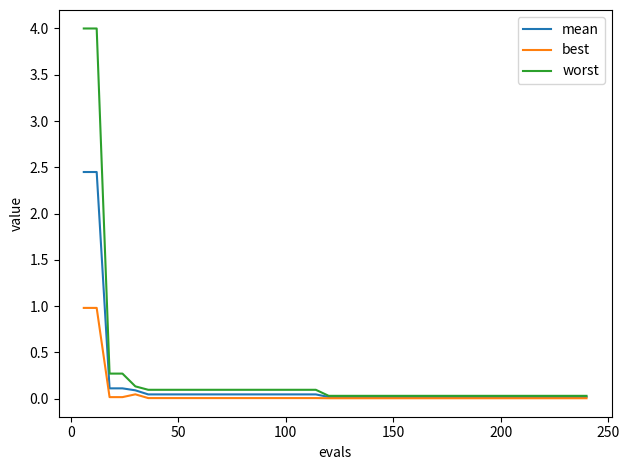

Which series has the widest spread of values?

worst